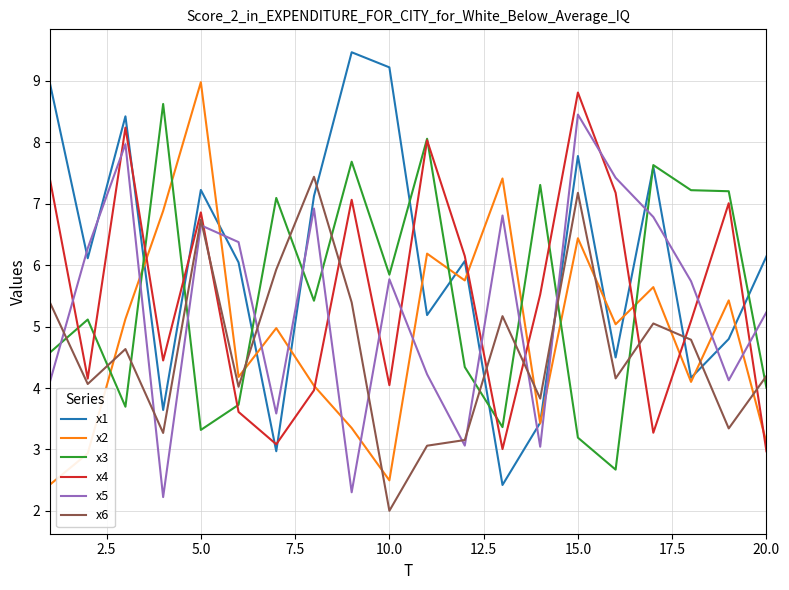

How many values in the x1 series are below 6?

8